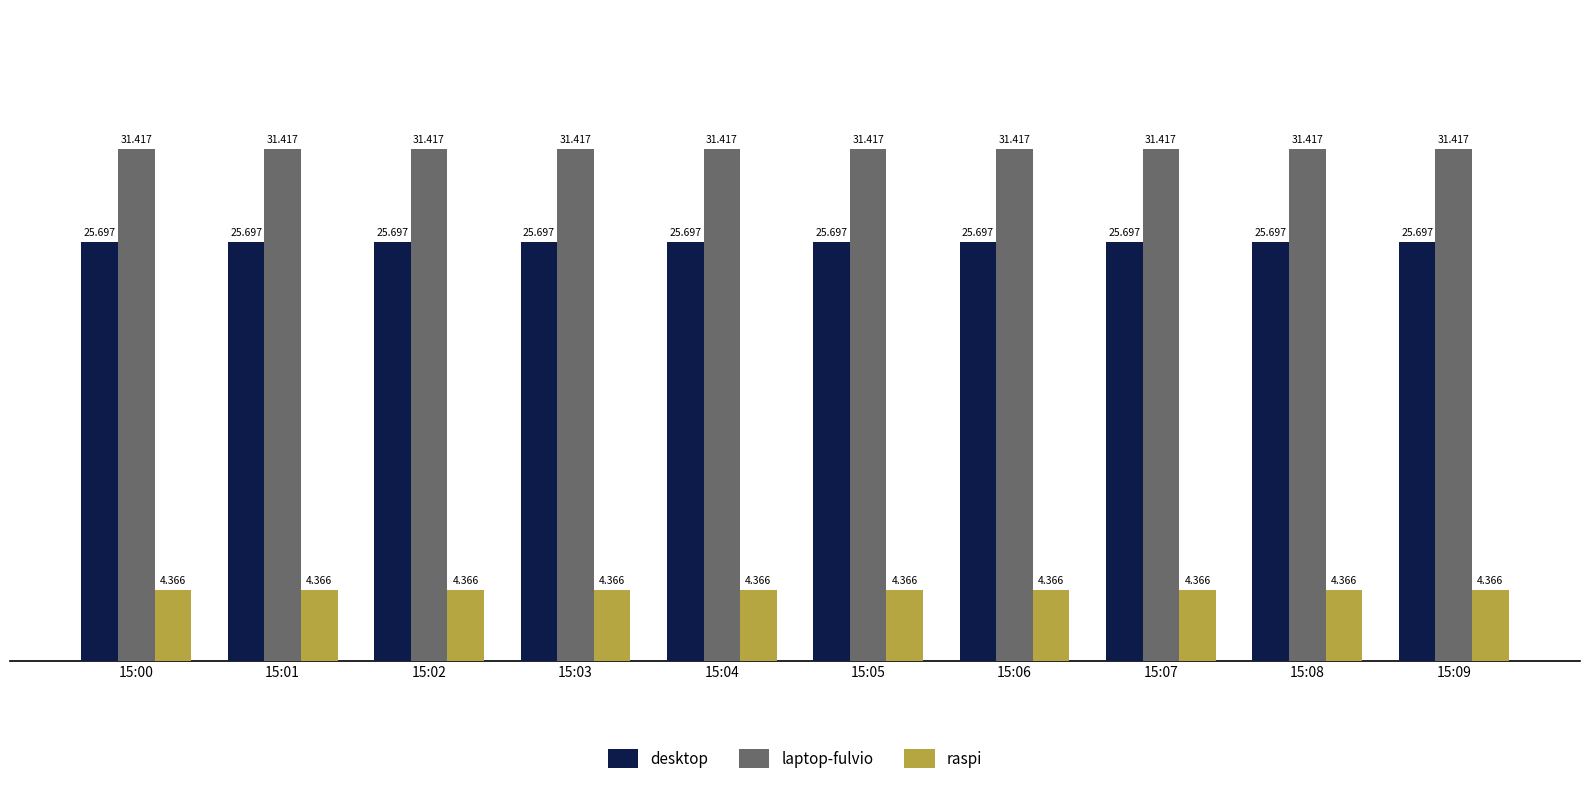

Rank the series by their average value, from highest to lowest.

laptop-fulvio, desktop, raspi